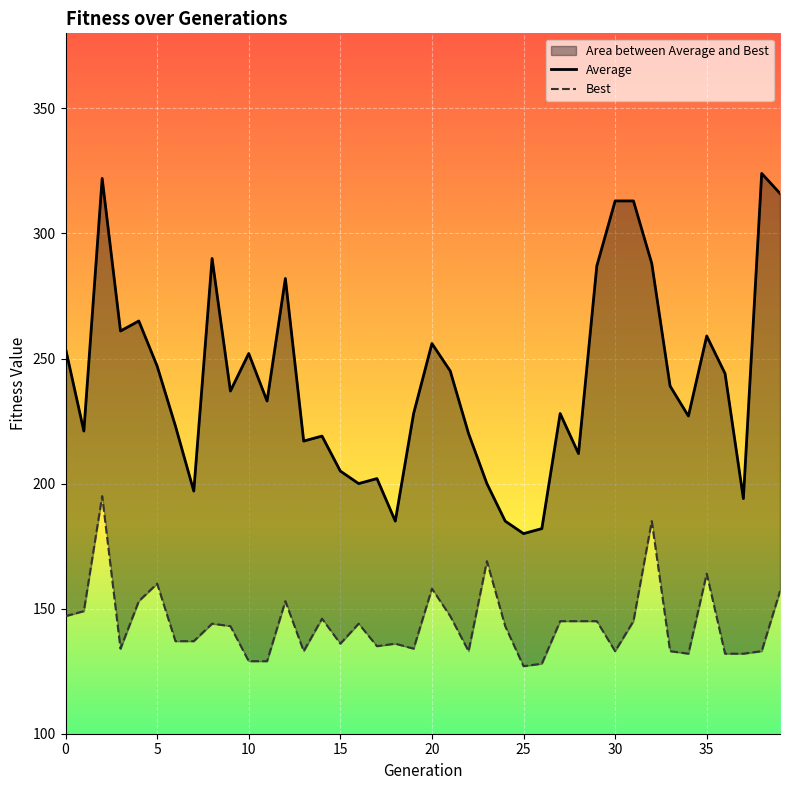

What is the sum of all Average values?

9652